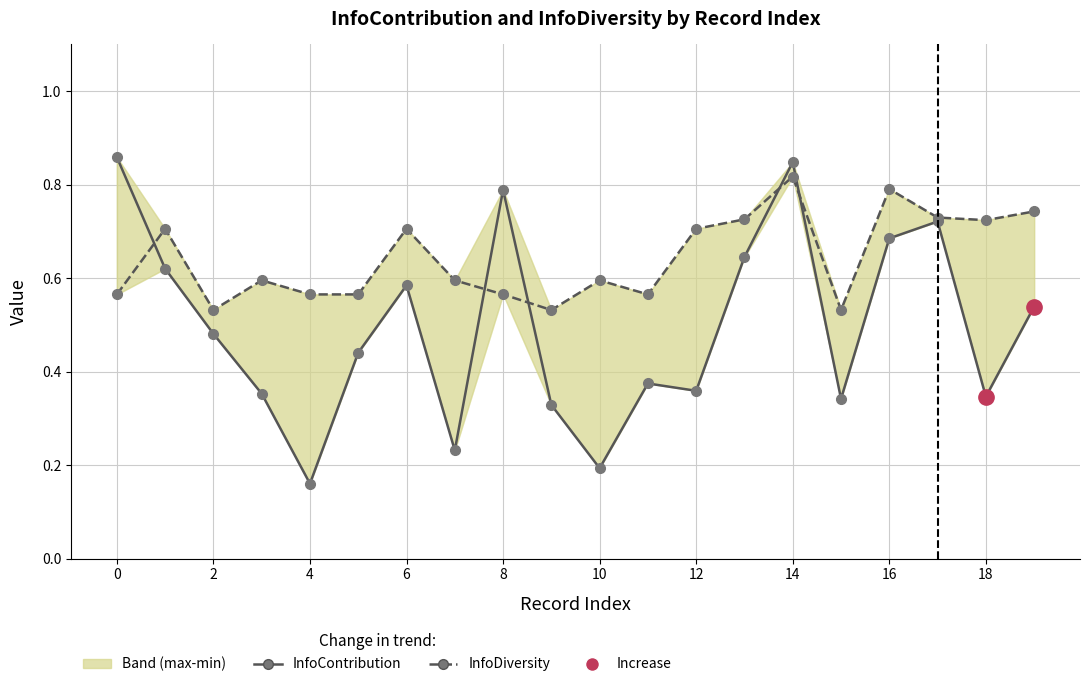

What is the total value across all series at 17?

1.5